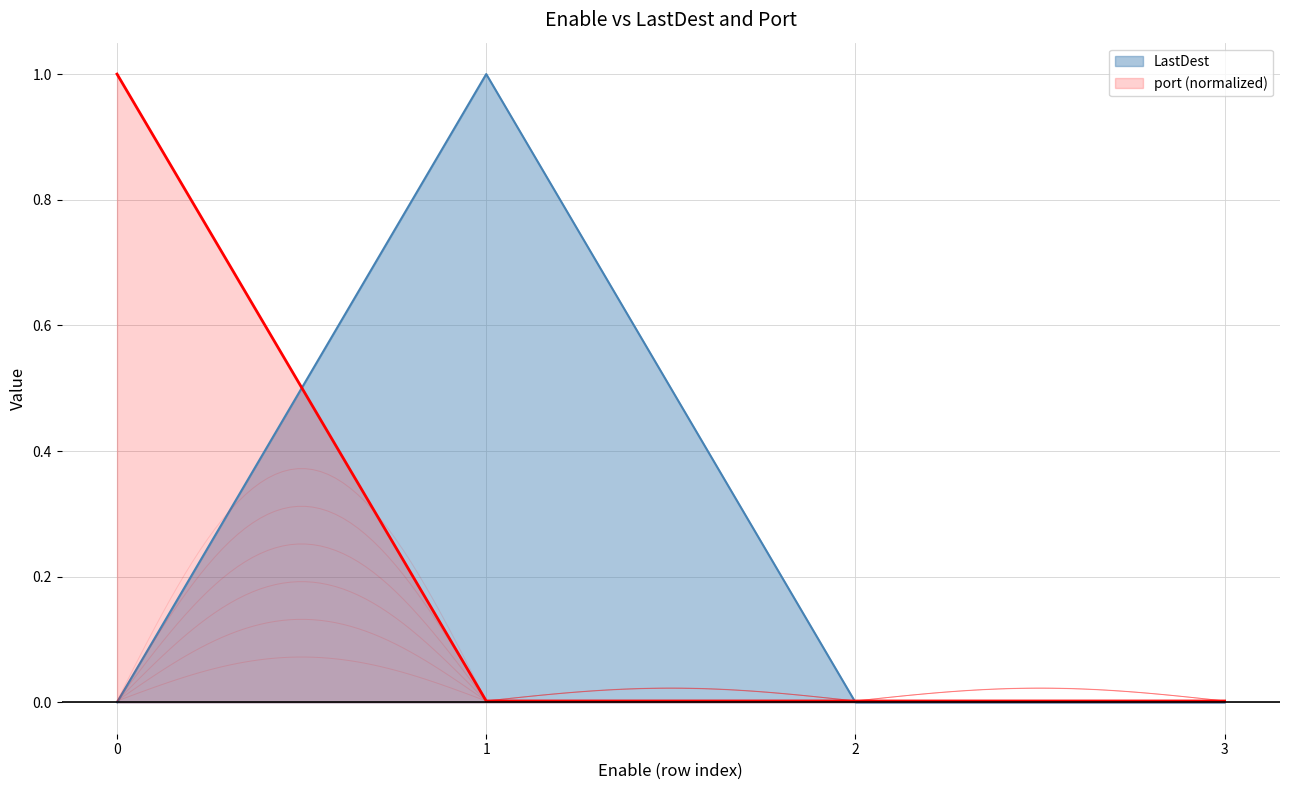

At how many categories does at least one series exceed 0?

4